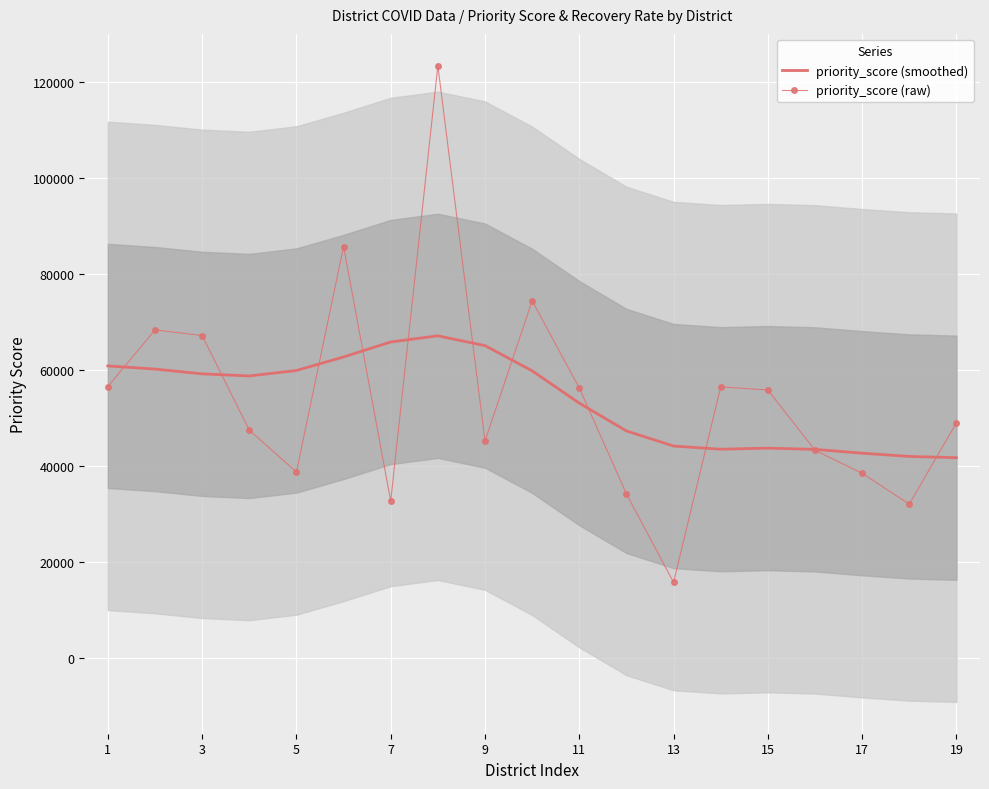

Is the value of priority_score (smoothed) at 1 greater than the value of priority_score (raw) at 13?

Yes